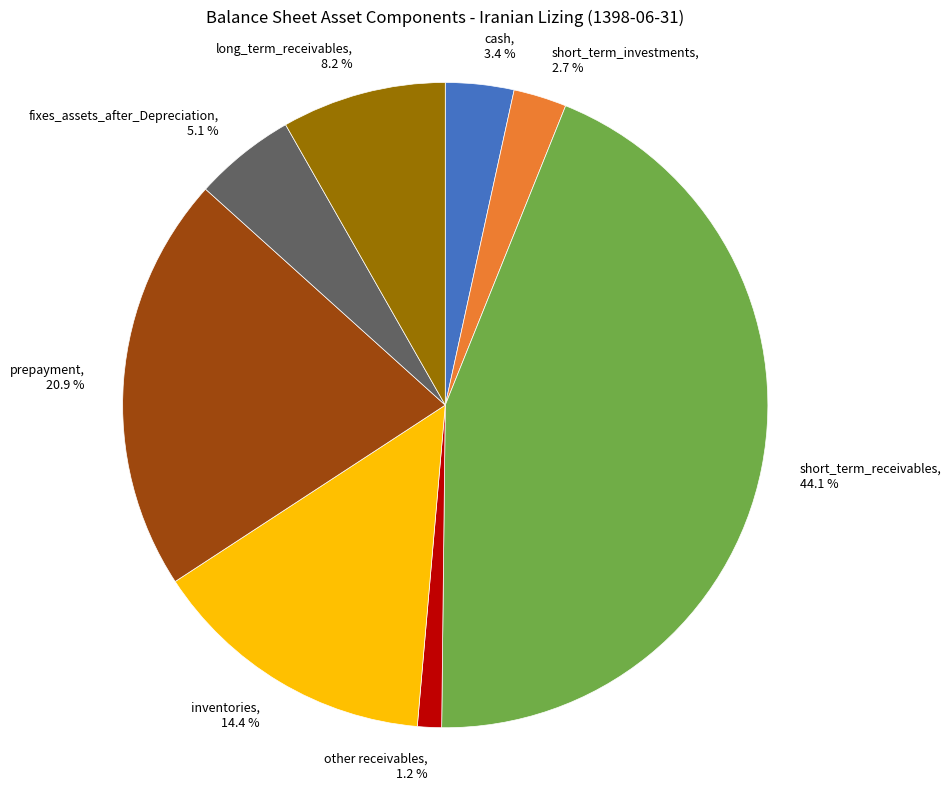

The short_term_investments slice represents 3% of the pie. True or false?

True